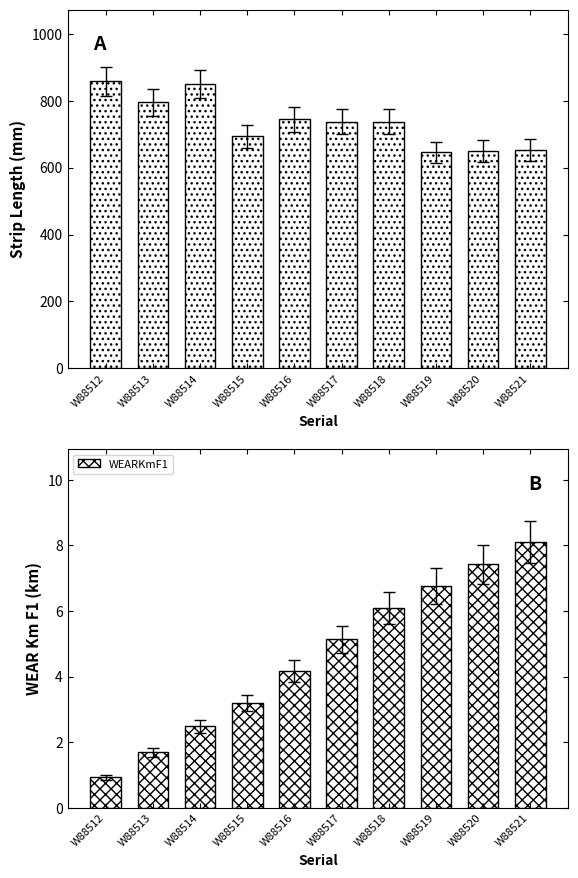

Between W88518 and W88521, which is larger?

W88518